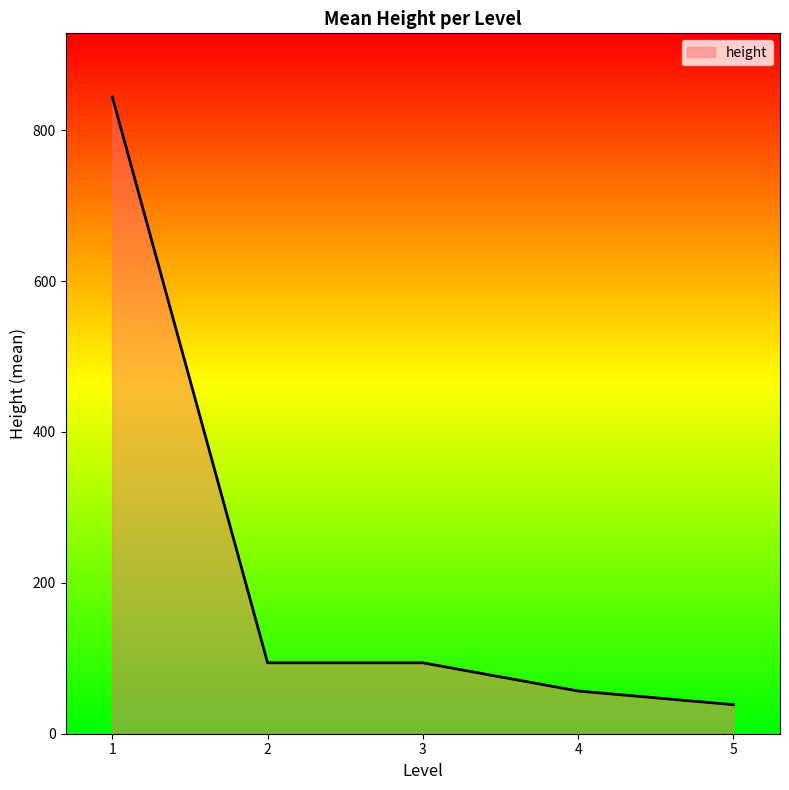

True or false: the data has more than 1 interior local peaks.

False